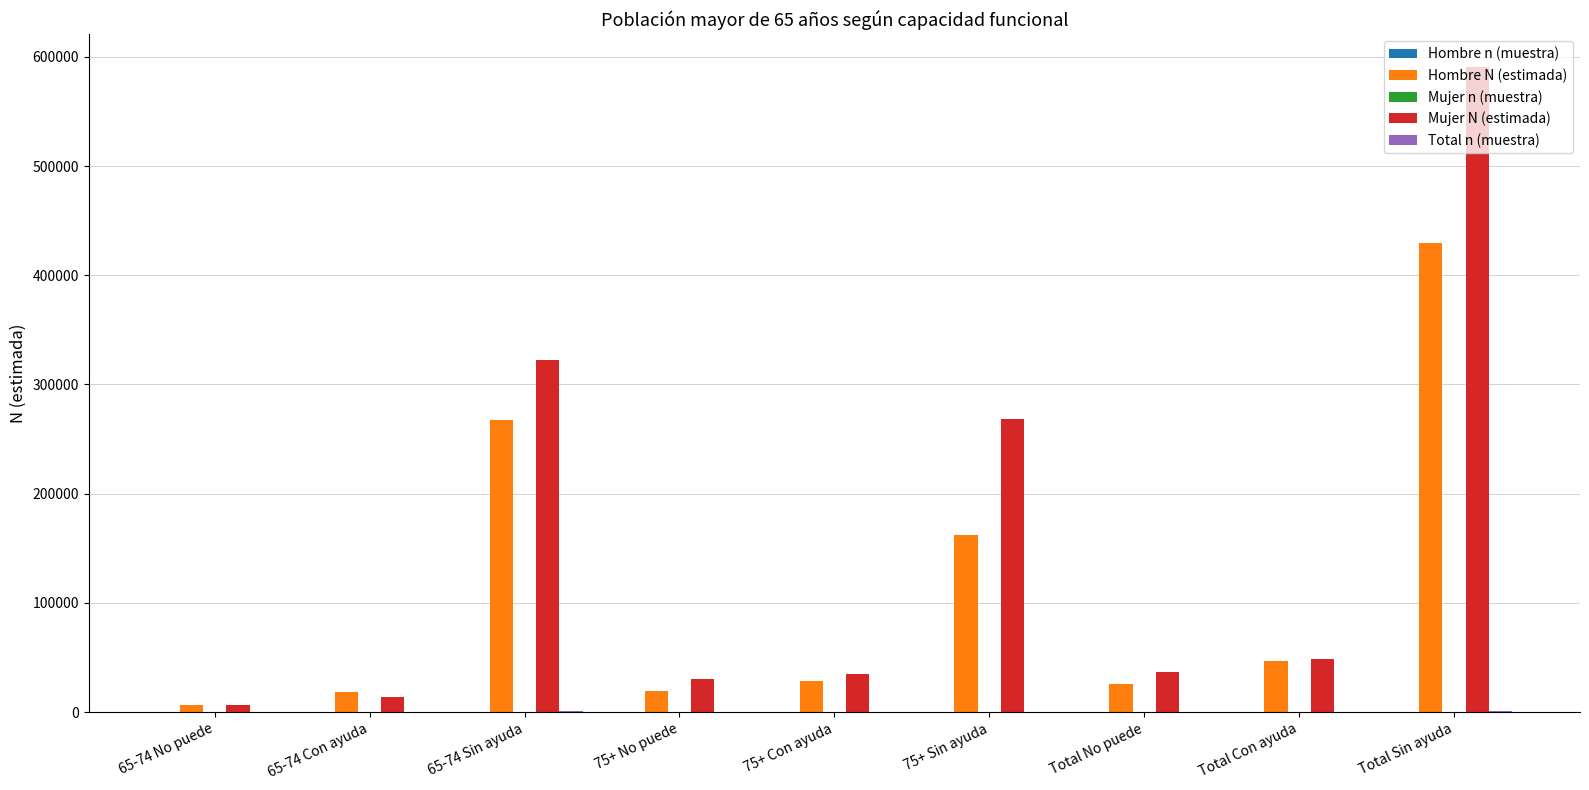

The value of Hombre N (estimada) at Total Sin ayuda is 429189. True or false?

True